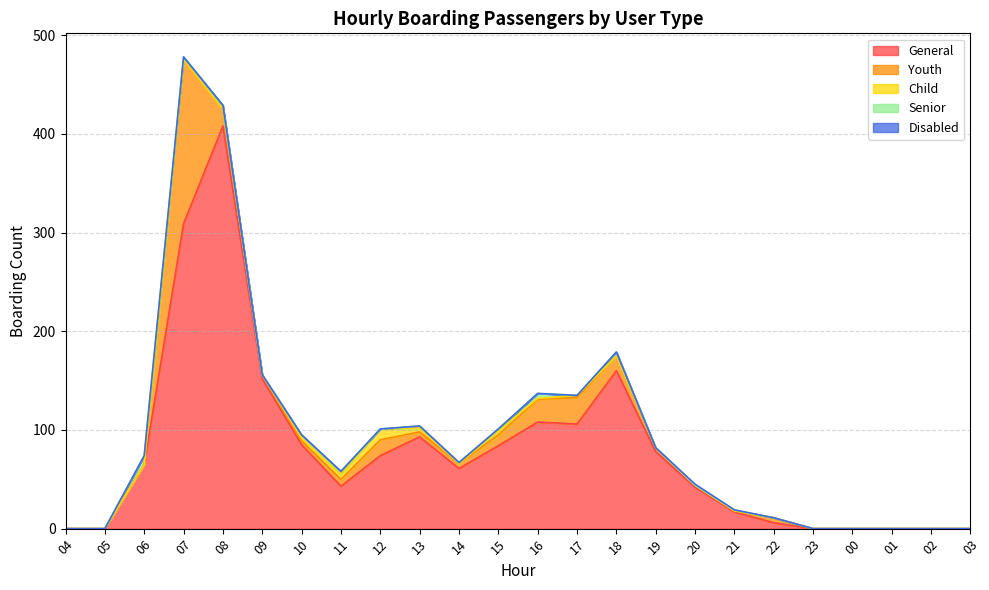

How many values in the General series exceed 65?

11